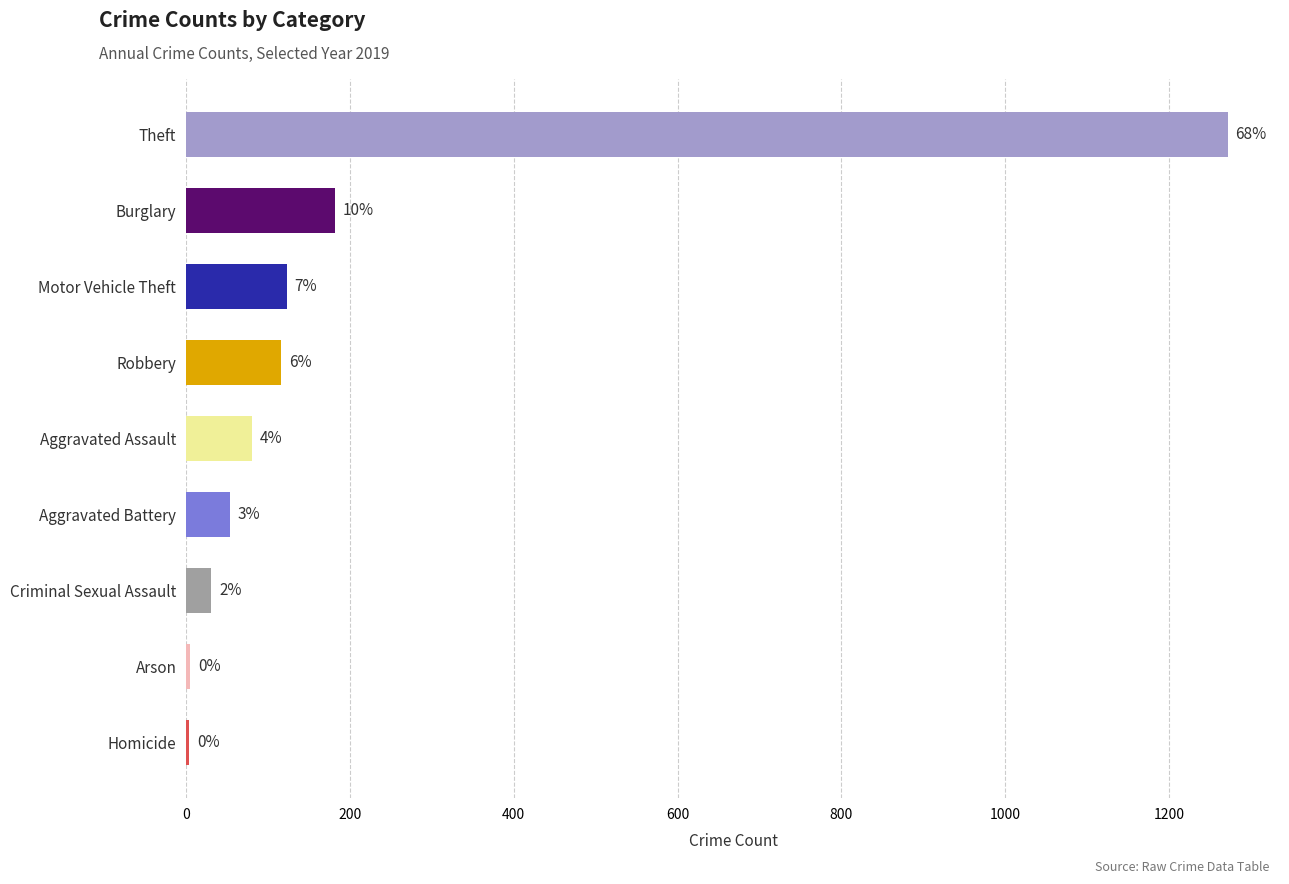

Are the bars horizontal?

Yes